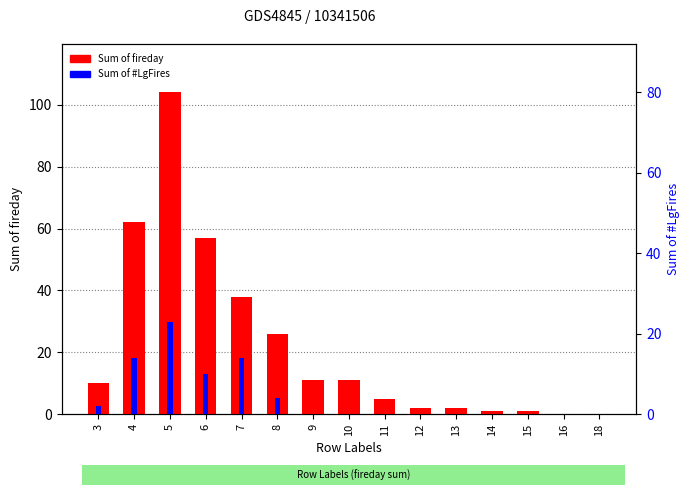

Between 10 and 15, which is larger?

10